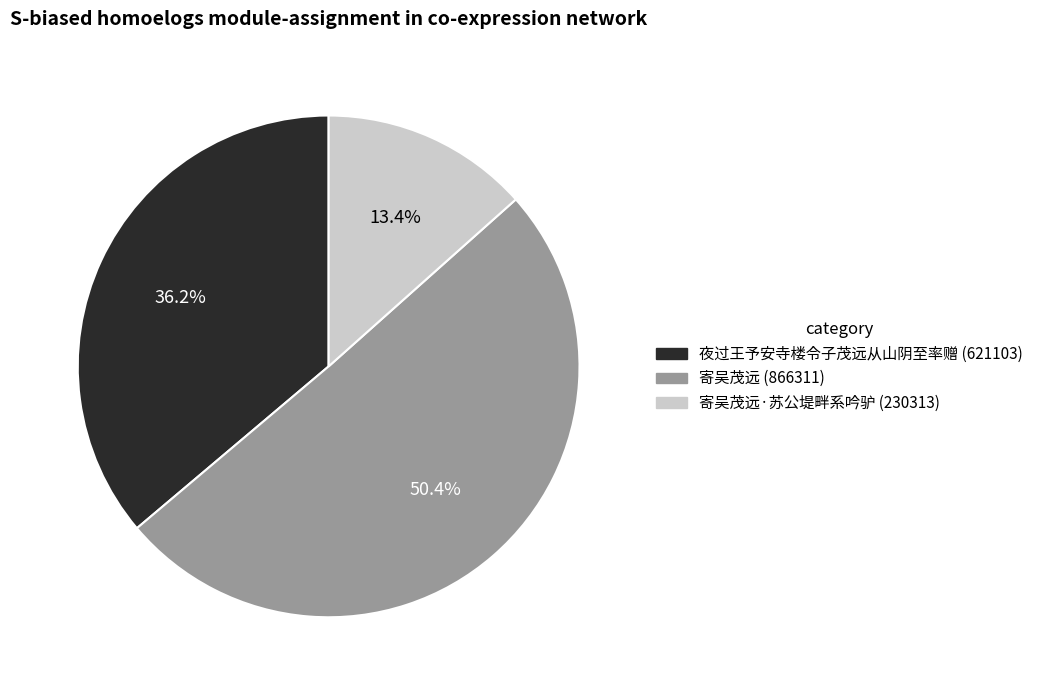

Is there any slice that represents more than half of the pie?

Yes